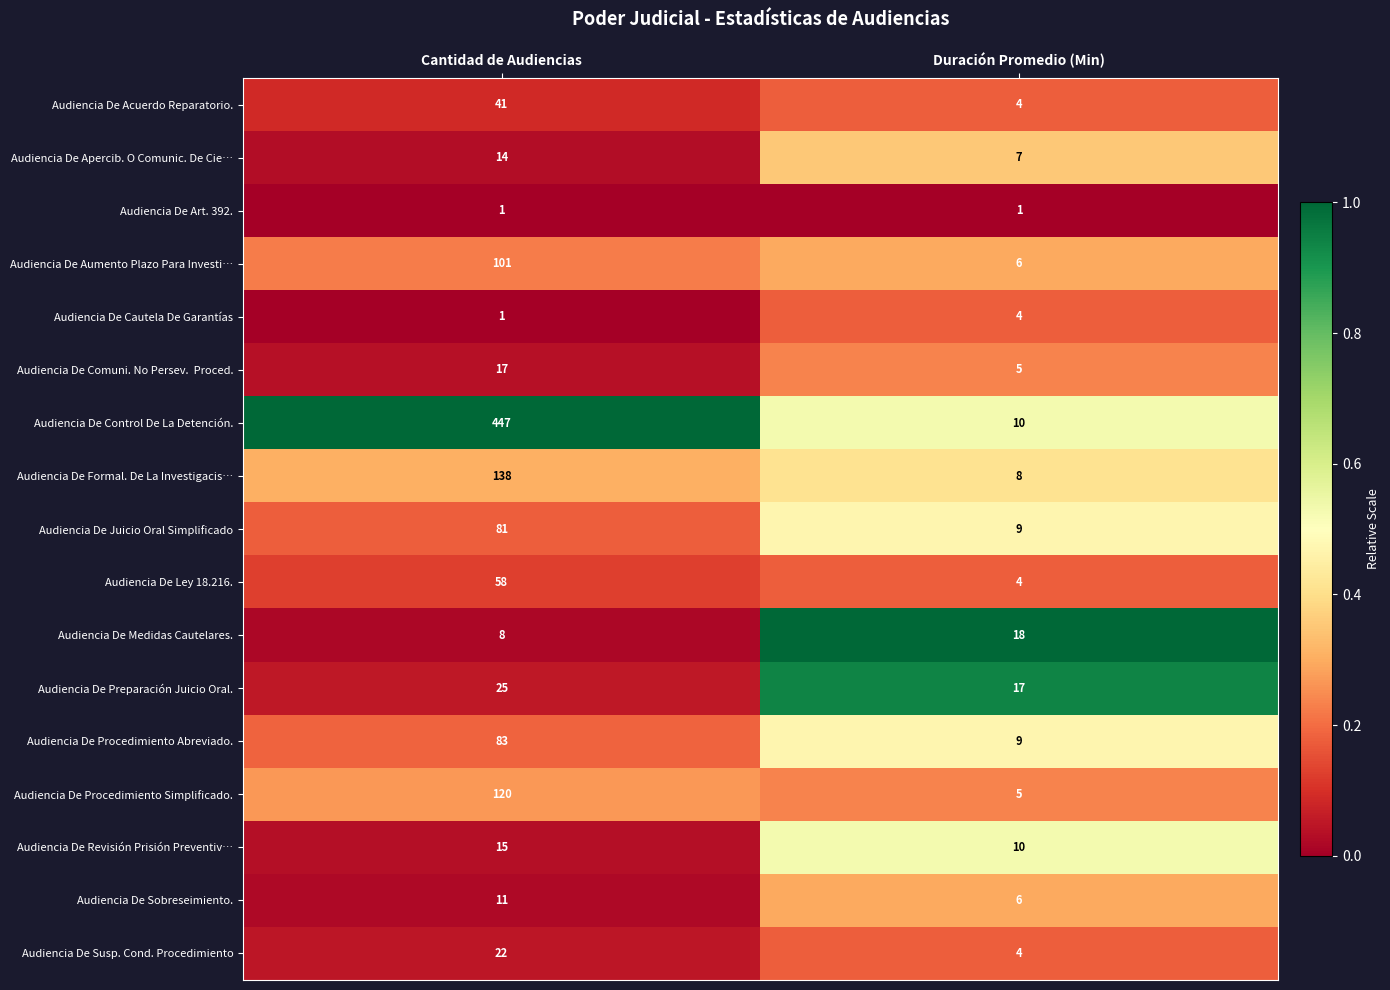

Which series has the largest range (max minus min)?

Audiencia De Control De La Detención.